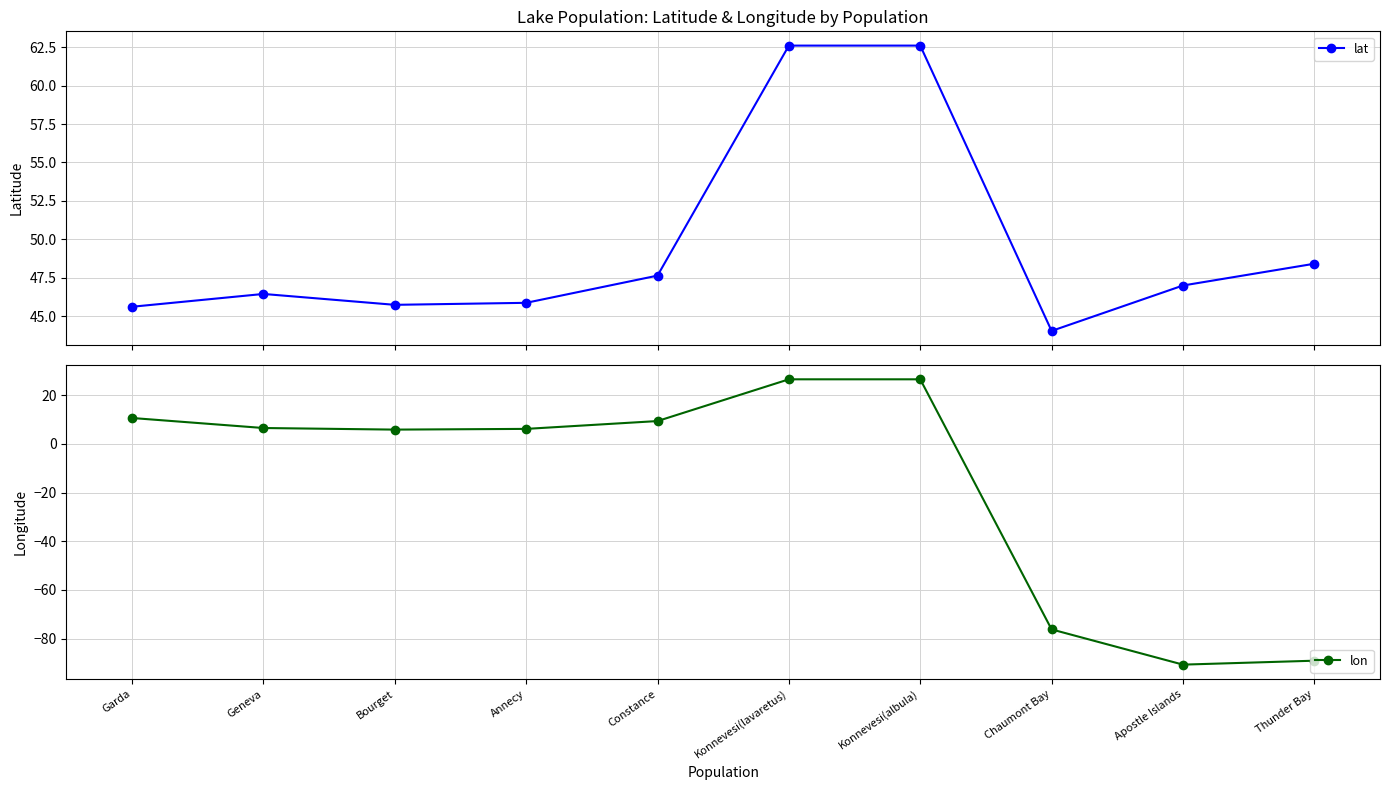

True or false: lat and lon intersect in this chart.

False